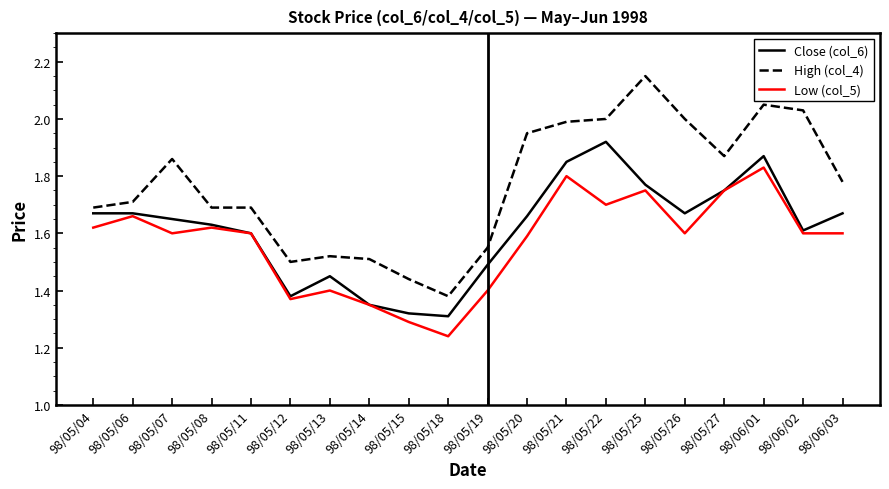

What position from the left is 98/06/03?

20